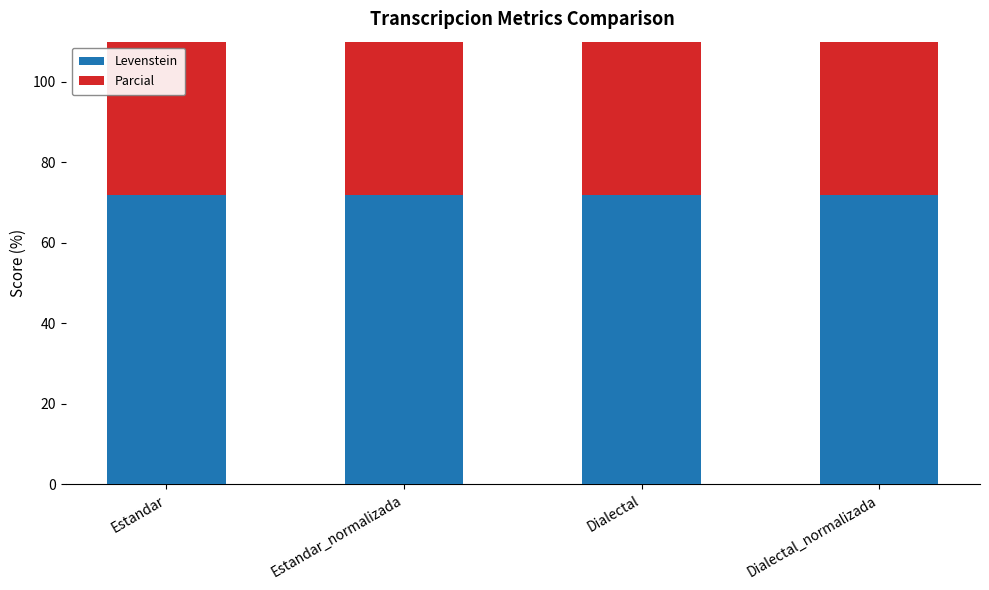

List the series in order of their overall mean, highest first.

Parcial, Levenstein